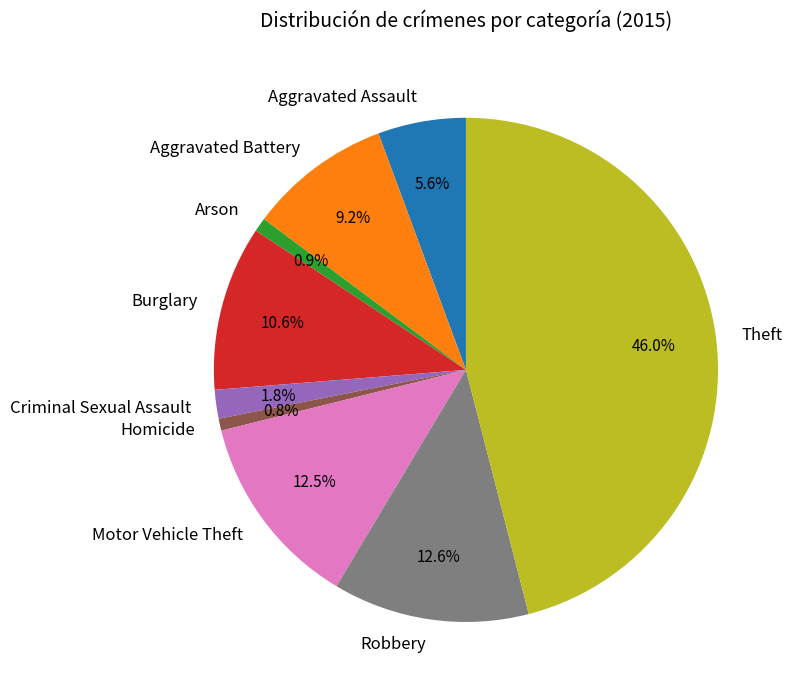

What portion of the pie excludes Aggravated Battery?

90.8%